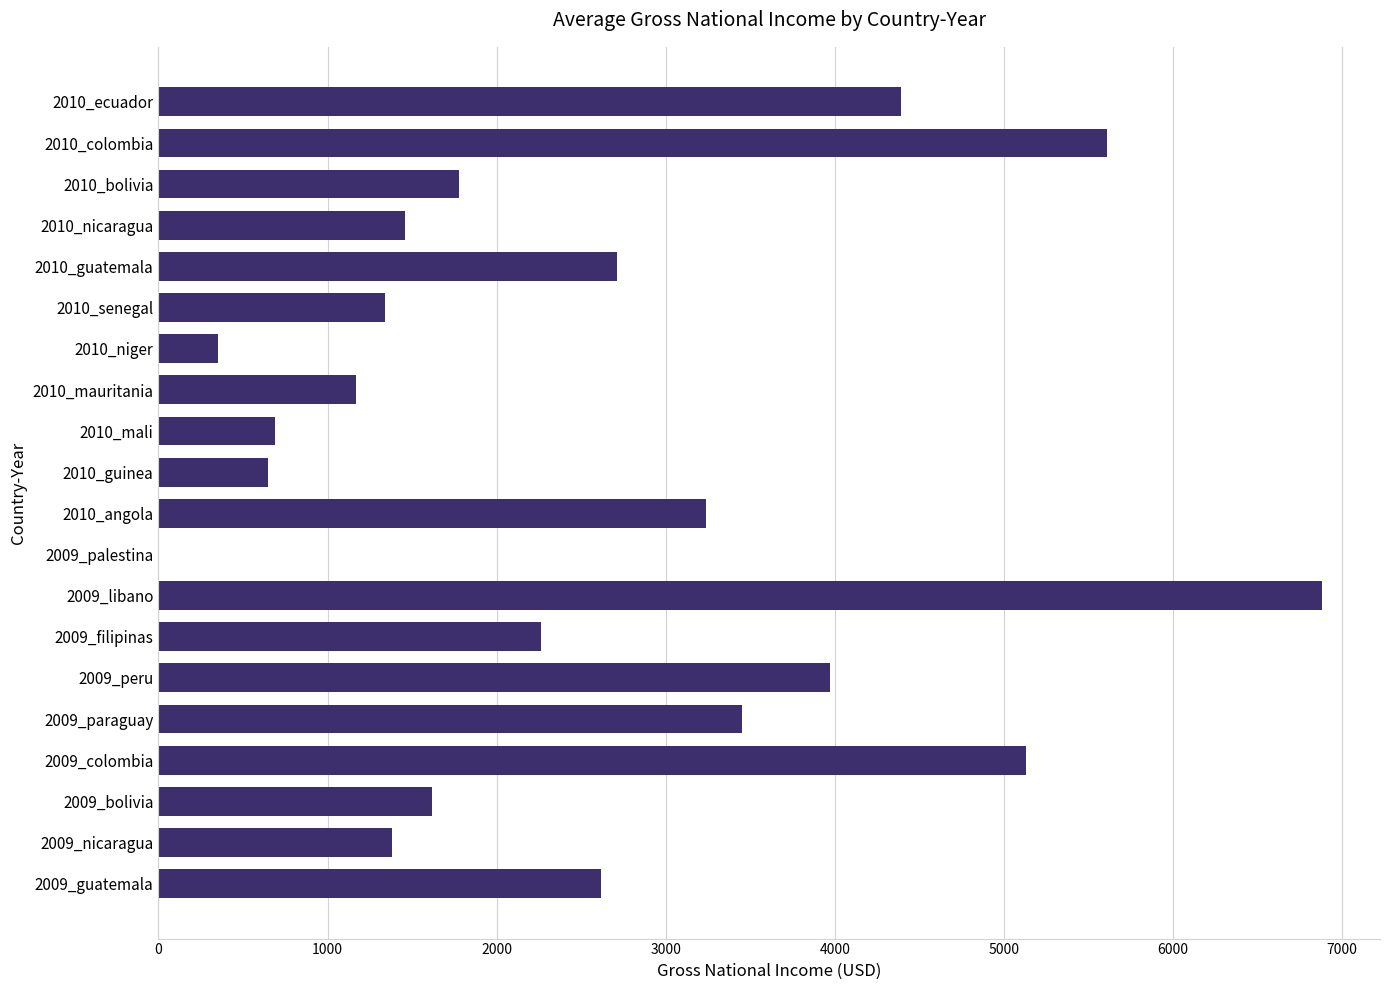

What is the sum of the values at 2009_paraguay and 2009_filipinas?

5710